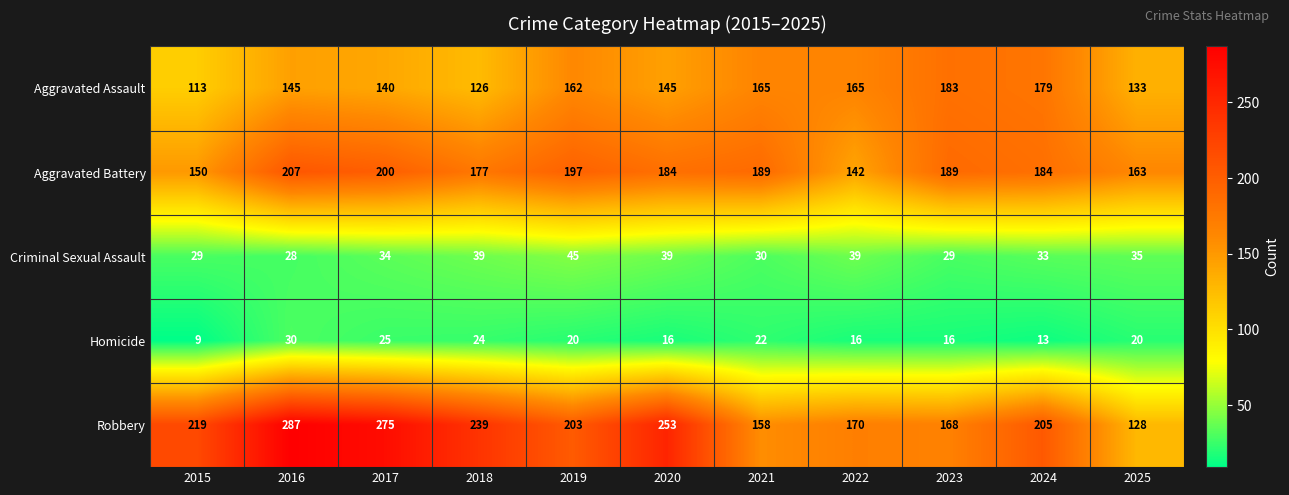

What is the difference between the second highest and minimum values in the Robbery series?

147